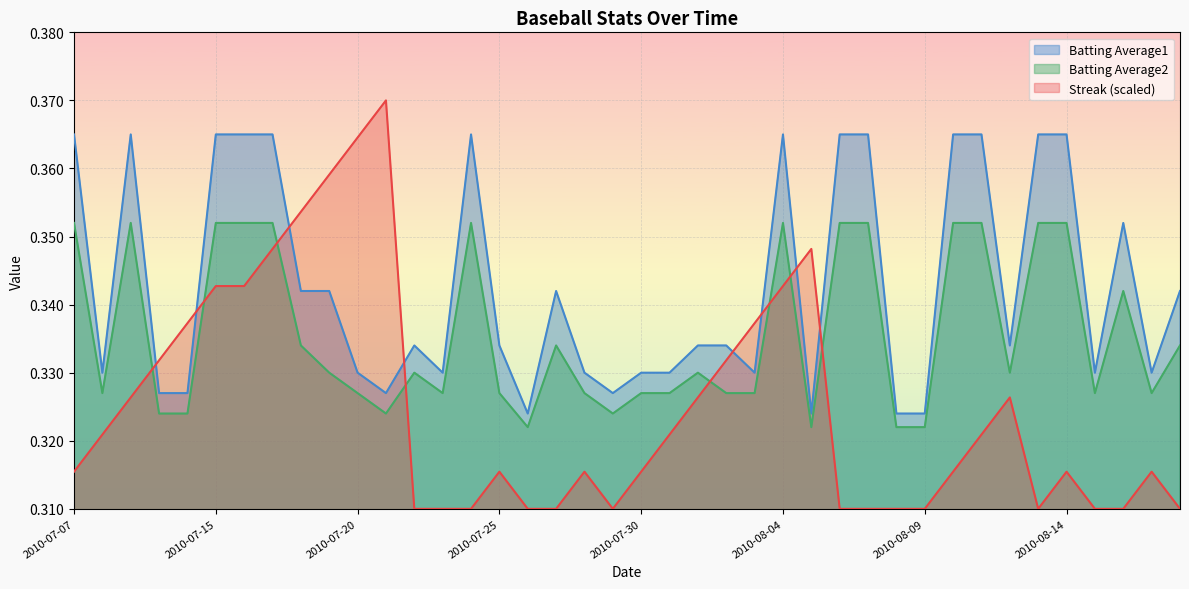

The Batting Average2 series shows 0.3 at 2010-08-03. True or false?

True